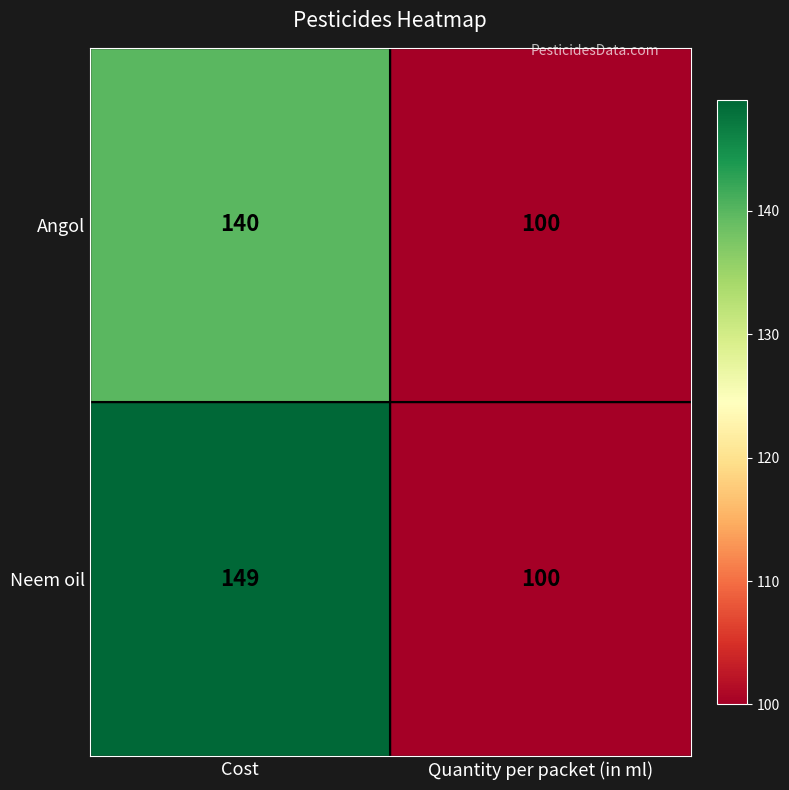

How many categories are shown in the chart?

2